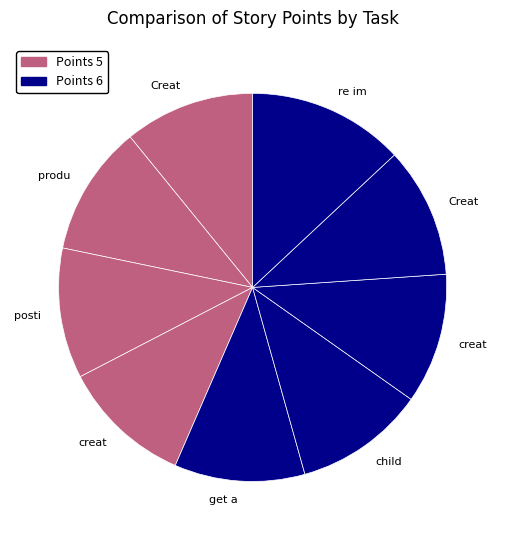

Rank the categories by value from lowest to highest.

Creating the recruitment form page, products page and their cruds, posting in FAQ section, creating the suggestion box, get all FAQ section, child crud with react, creating a notification bar, Creating the recruitment form page 2, re implementing the gallery crud